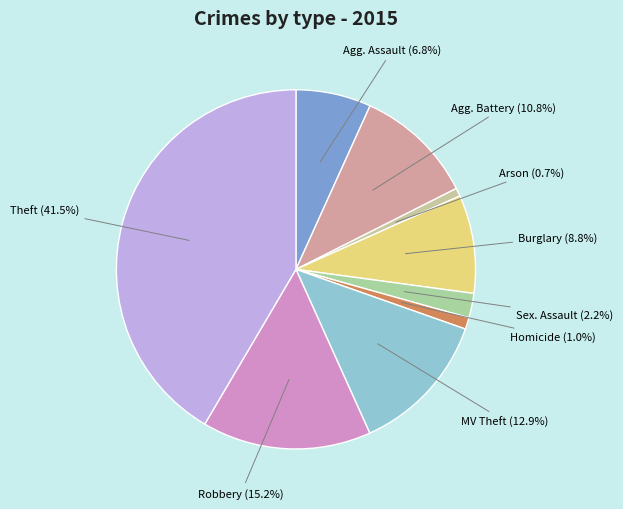

Rank the categories by value from lowest to highest.

Arson, Homicide, Criminal Sexual Assault, Aggravated Assault, Burglary, Aggravated Battery, Motor Vehicle Theft, Robbery, Theft